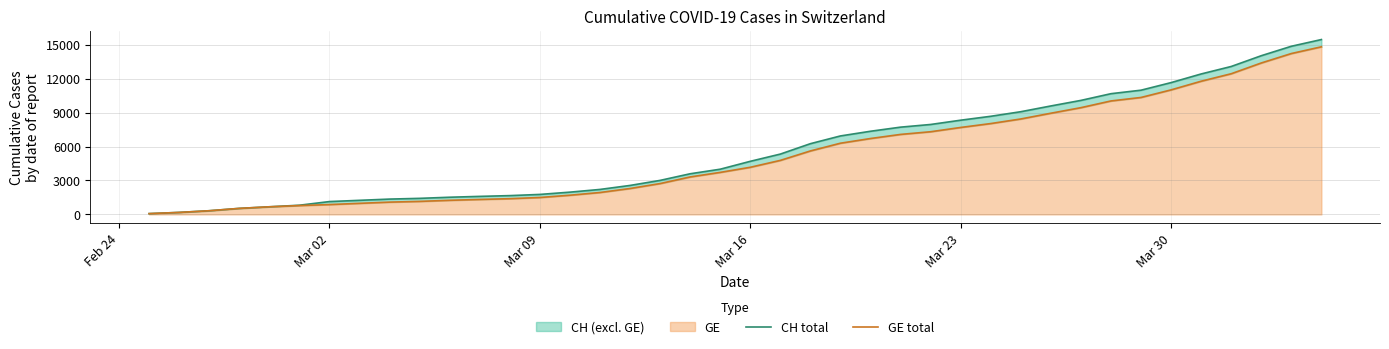

What is the difference between the second highest and minimum values in the CH total series?

14784